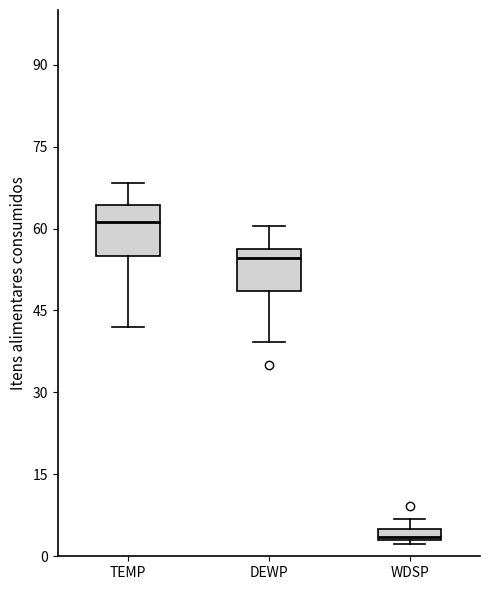

Which box has the lowest median line?

WDSP